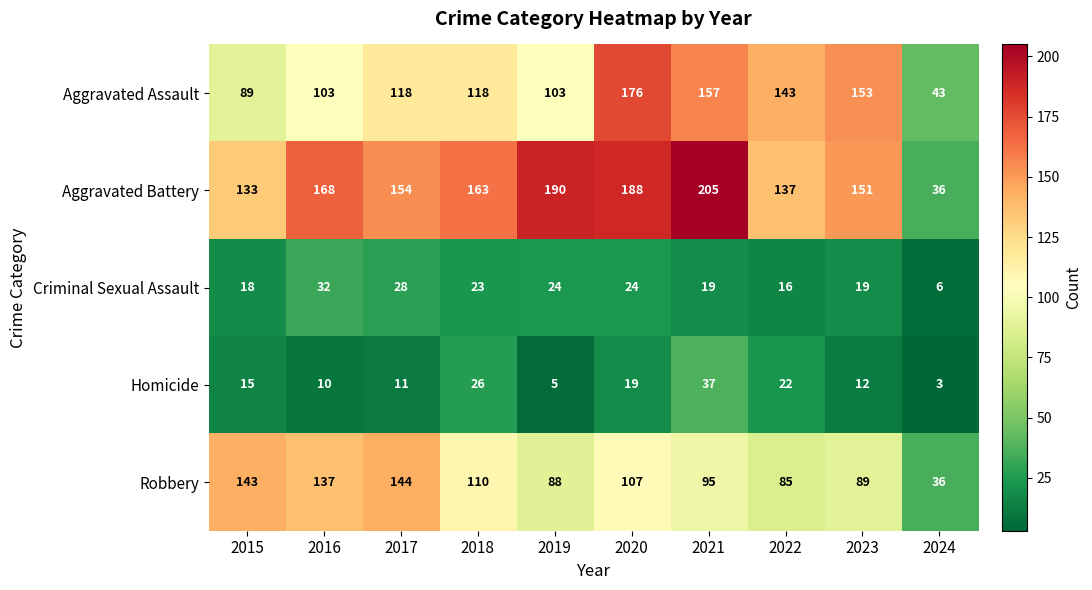

Rank the series by their maximum value, from lowest to highest.

Criminal Sexual Assault, Homicide, Robbery, Aggravated Assault, Aggravated Battery